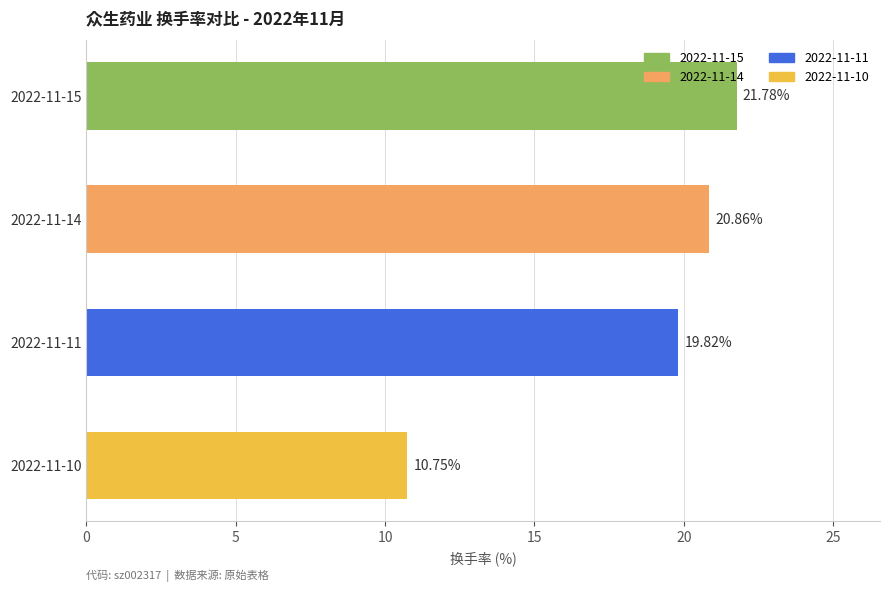

What is the change in value from 2022-11-14 to 2022-11-11?

-1.0